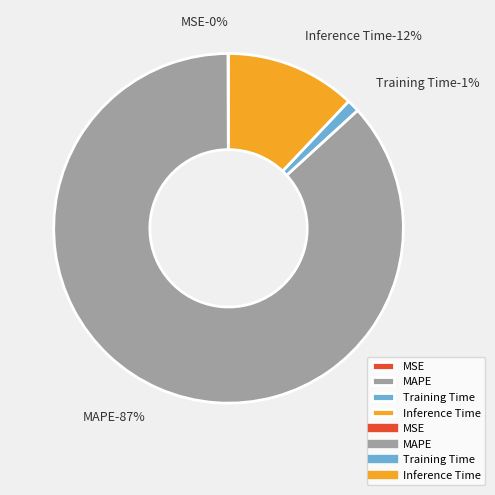

Which category accounts for the majority?

MAPE